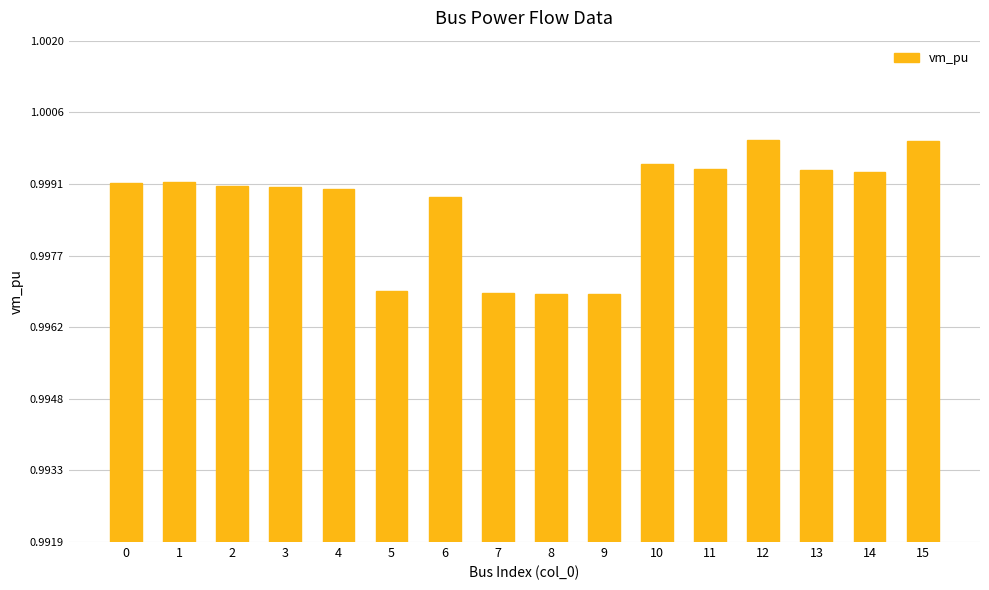

Which has a higher value, 3 or 15?

15